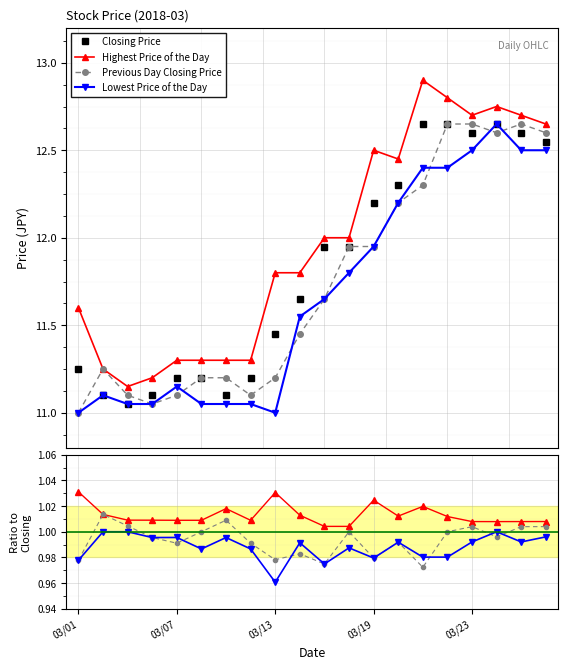

Rank the series at 20180308 from lowest to highest value.

Lowest Price of the Day, Closing Price, Previous Day Closing Price, Highest Price of the Day